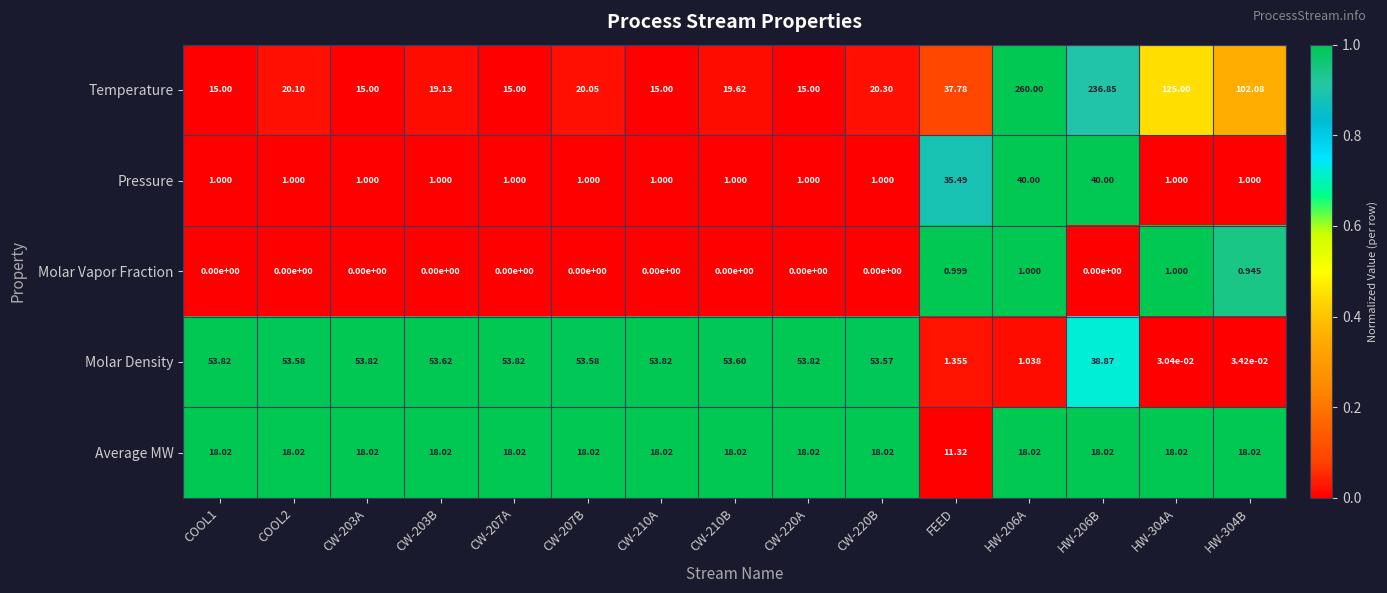

Which series has the largest total across all categories?

Temperature